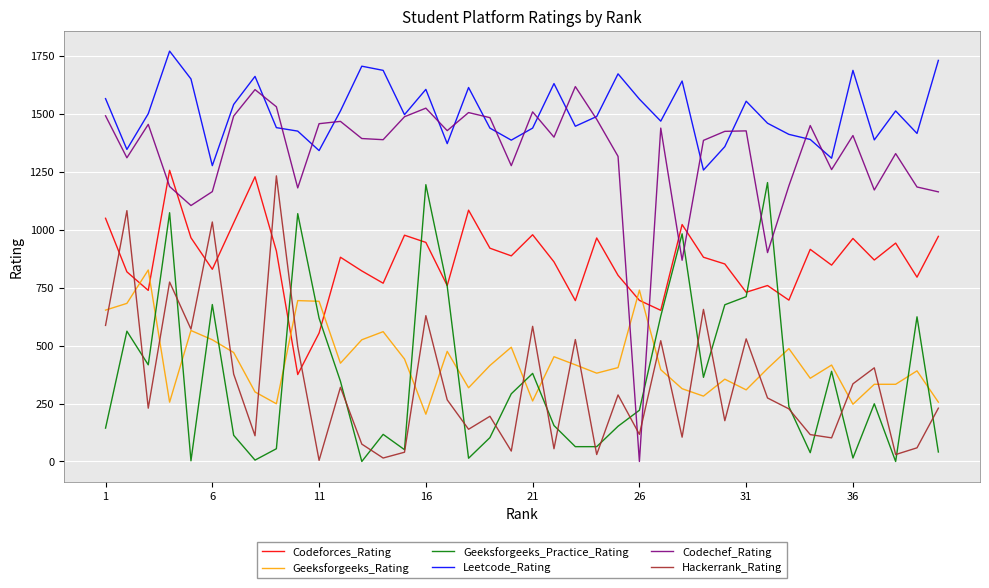

What is the maximum value for Hackerrank_Rating?

1232